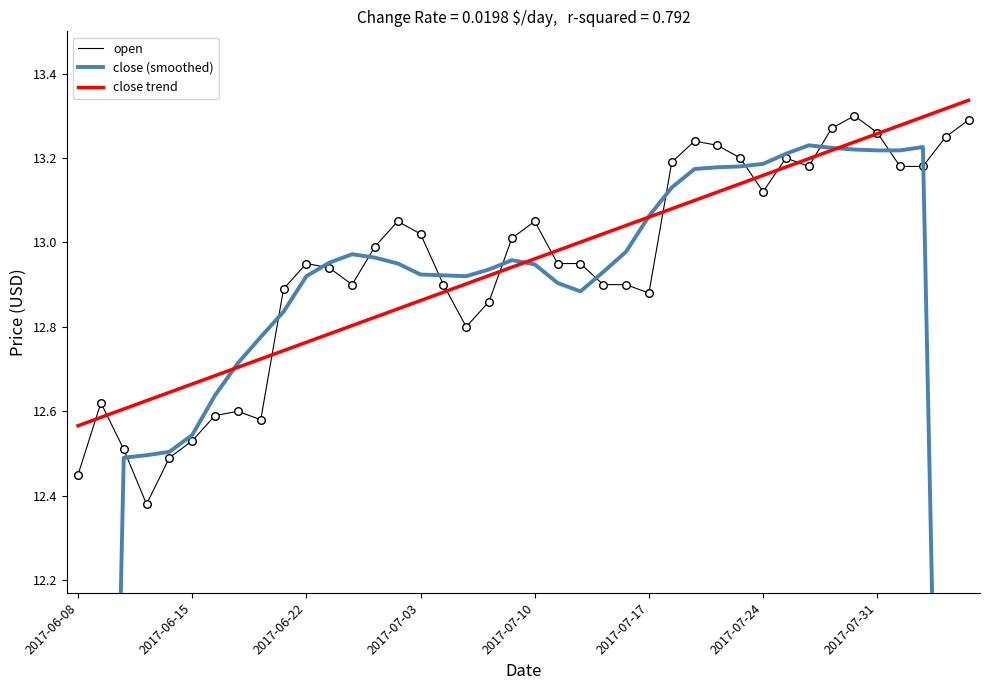

At how many categories does at least one series exceed 10?

40